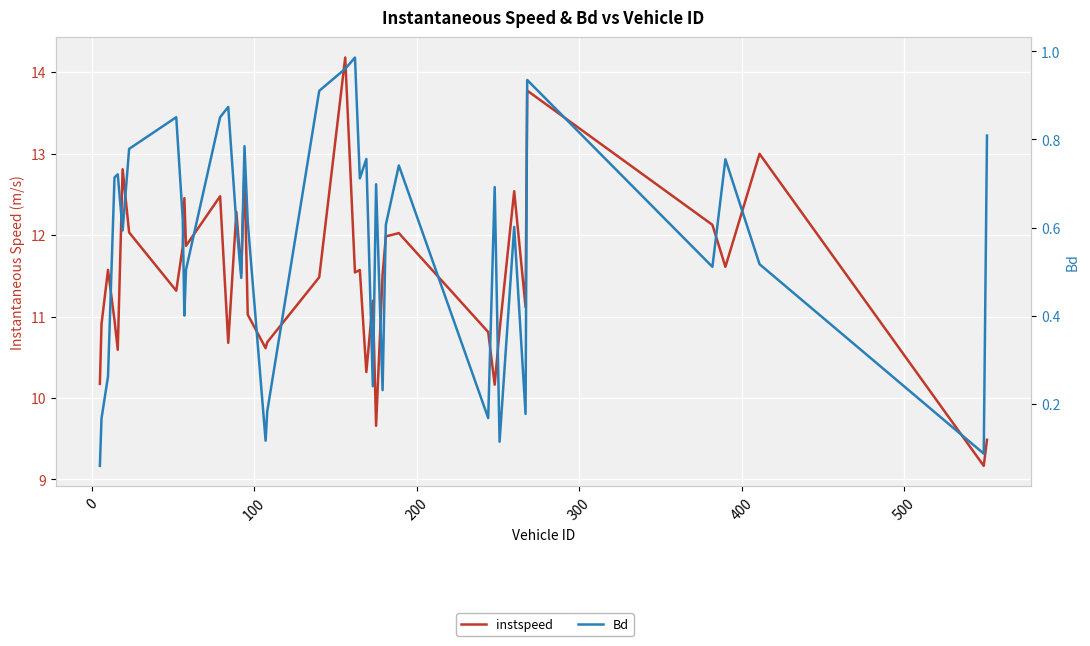

What are all the series names shown in the legend?

instspeed, Bd